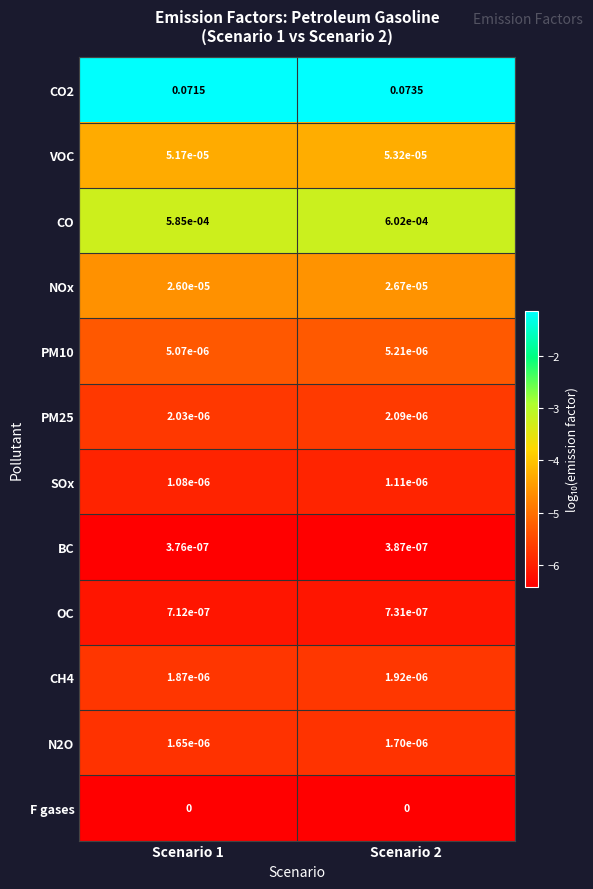

Which series has the largest total across all categories?

CO2